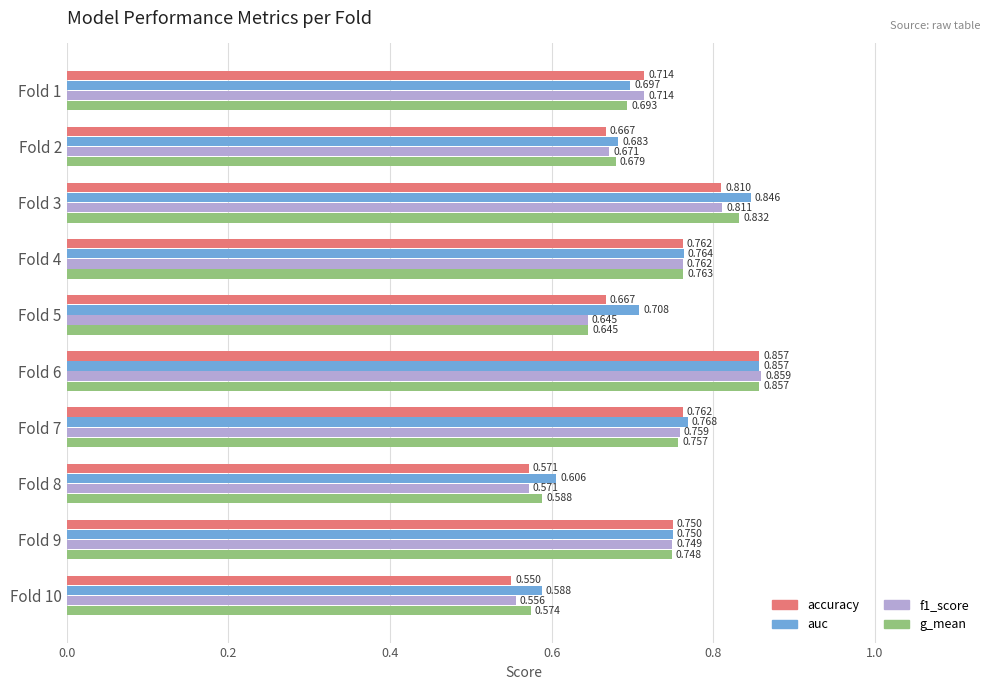

Which series has the largest total across all categories?

auc